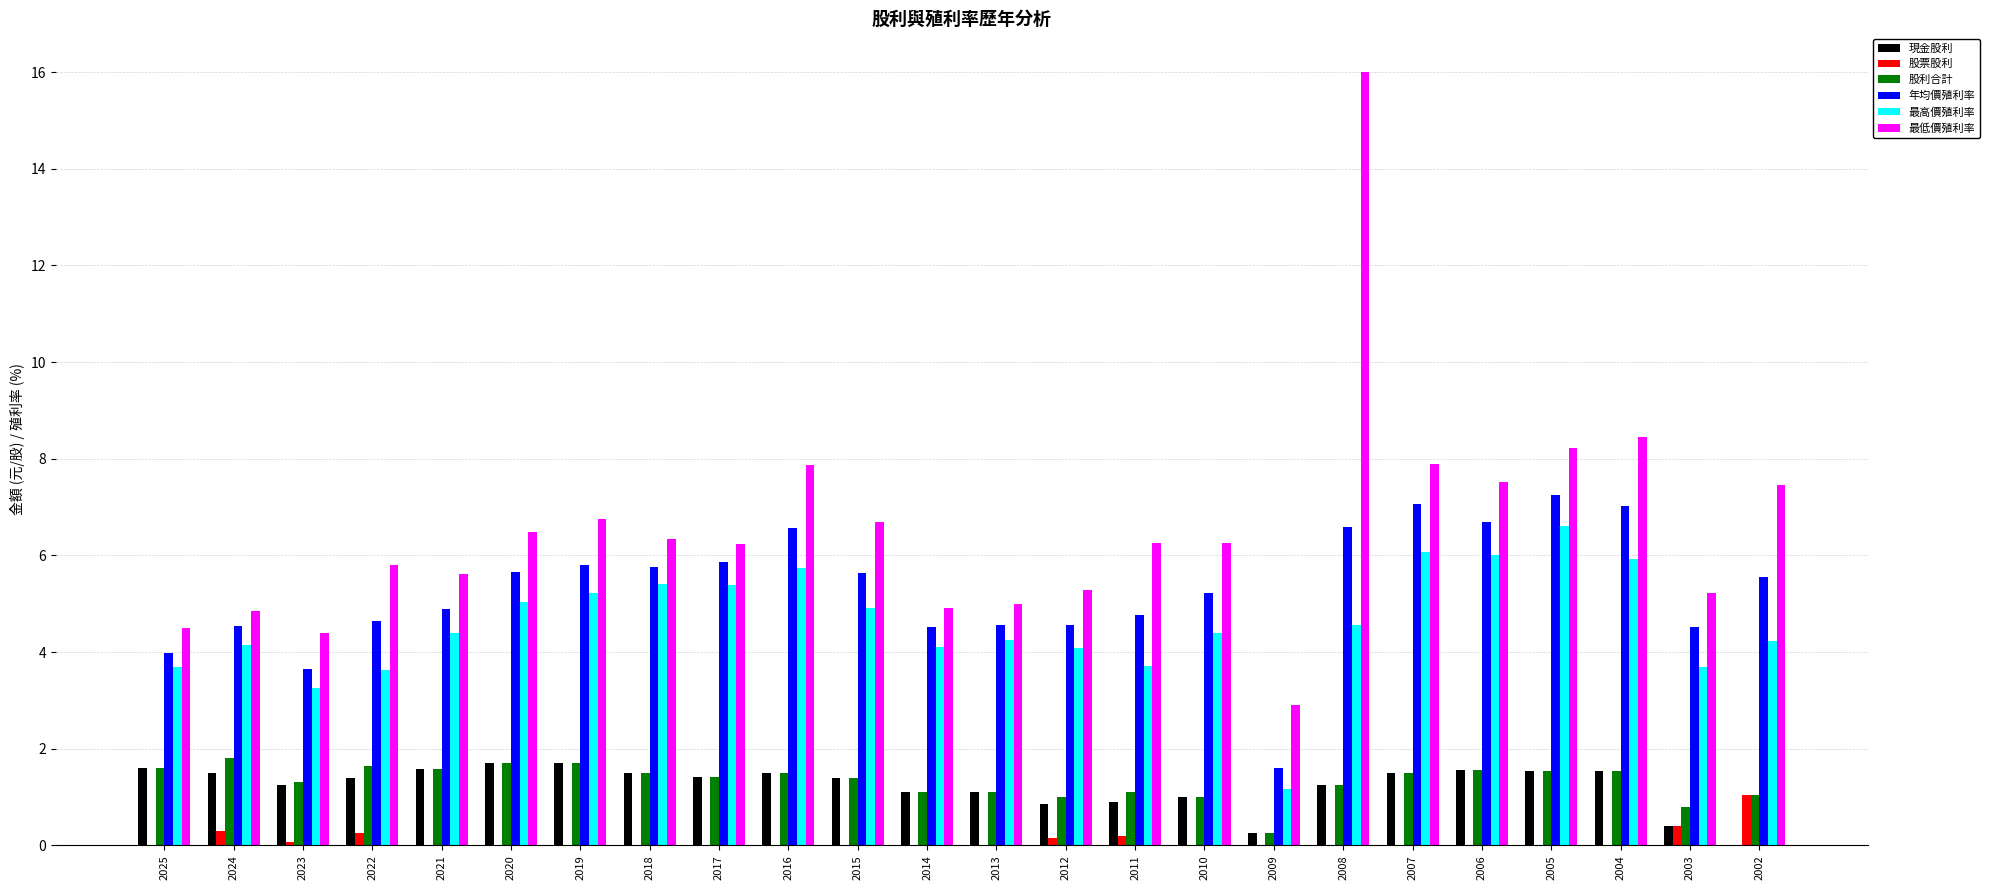

Is the value of 股利合計 at 2024 greater than the value of 股票股利 at 2023?

Yes